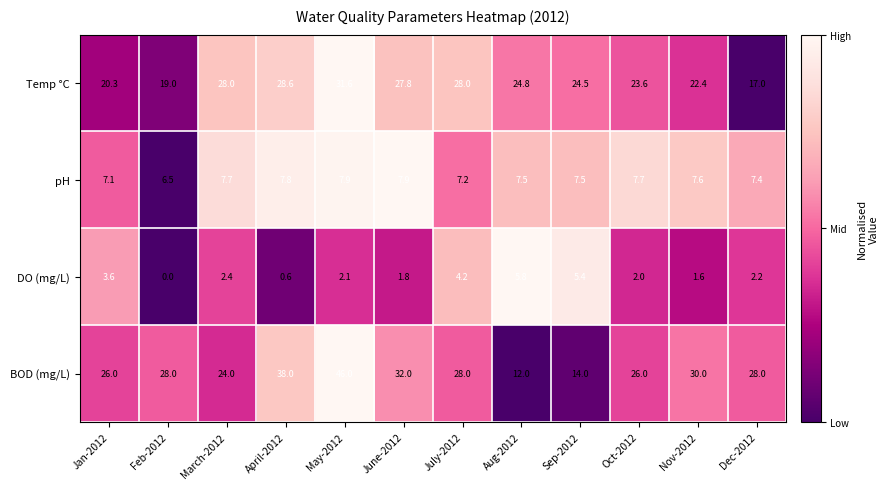

What is the difference between the DO (mg/L) values at Sep-2012 and Nov-2012?

3.8